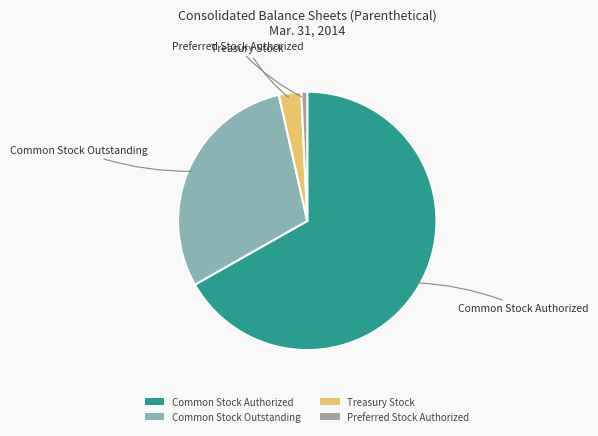

What is the ratio of the value at Preferred Stock Authorized to the value at Treasury Stock?

0.3